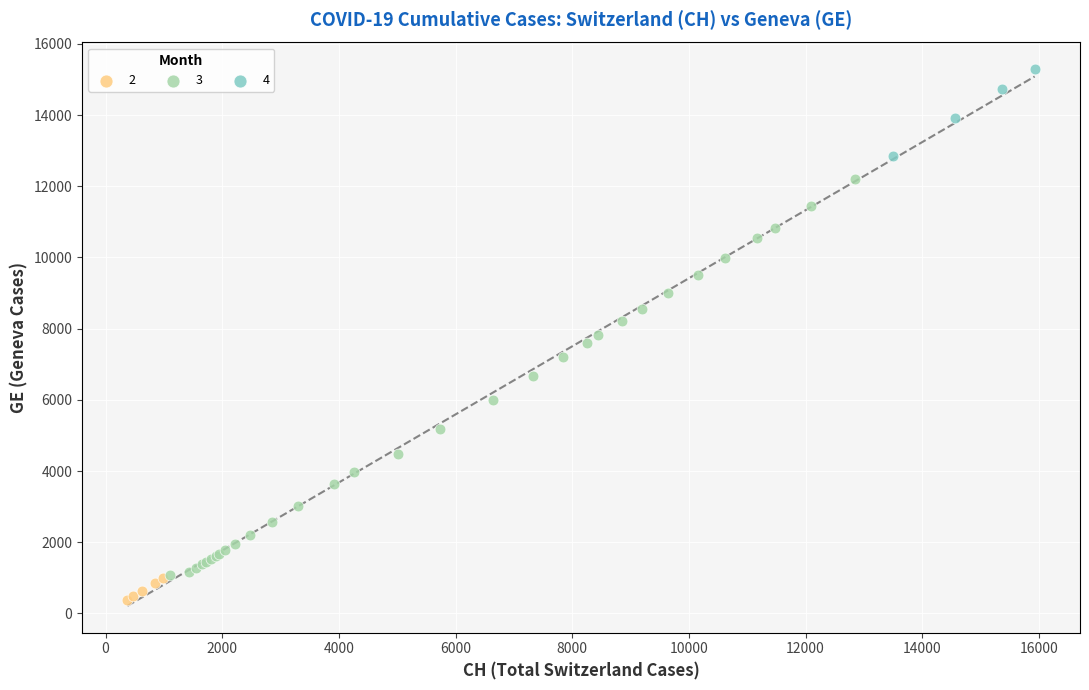

Which series has the widest spread of Y values?

3